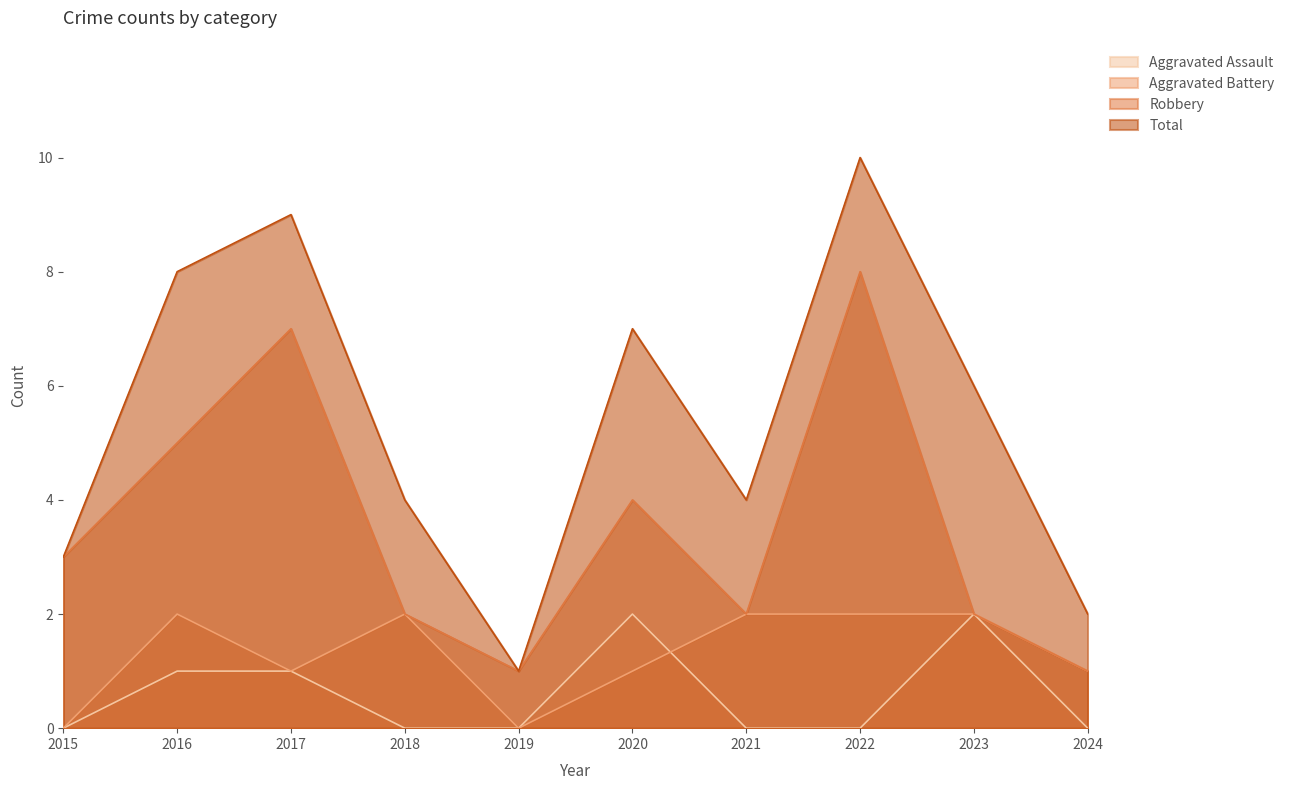

What is the difference between the second highest and second lowest values in the Aggravated Assault series?

2